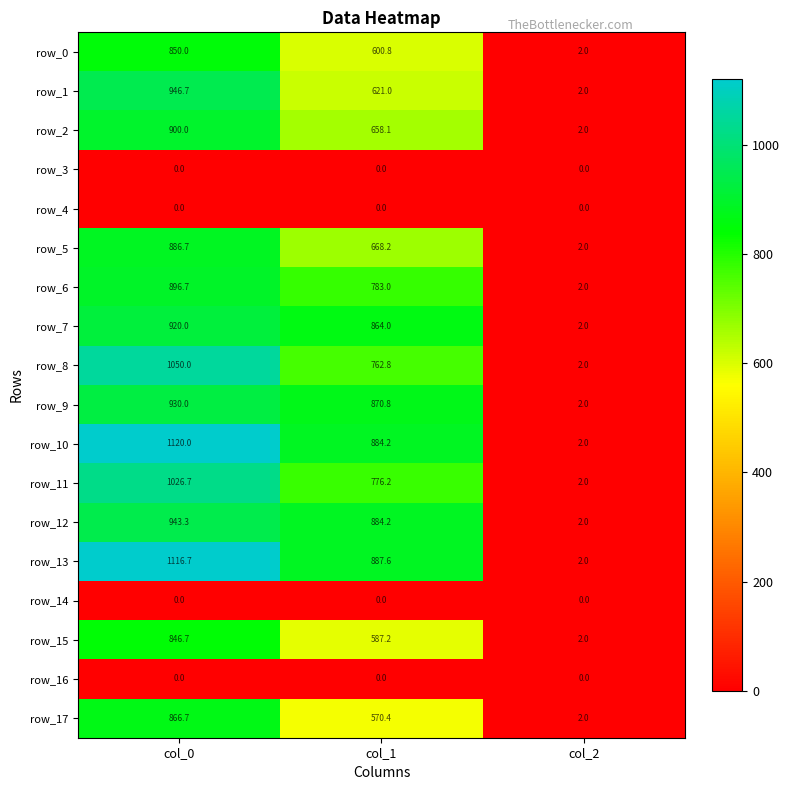

At which category is the sum across all series the highest?

col_0